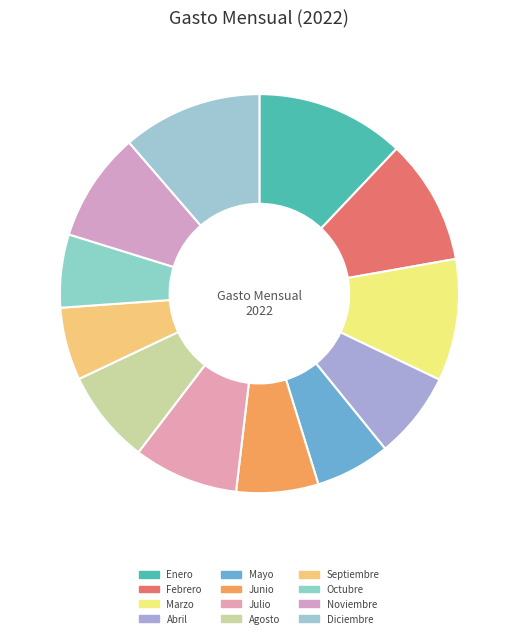

Approximately how many times larger is the value at Febrero compared to Octubre?

1.7